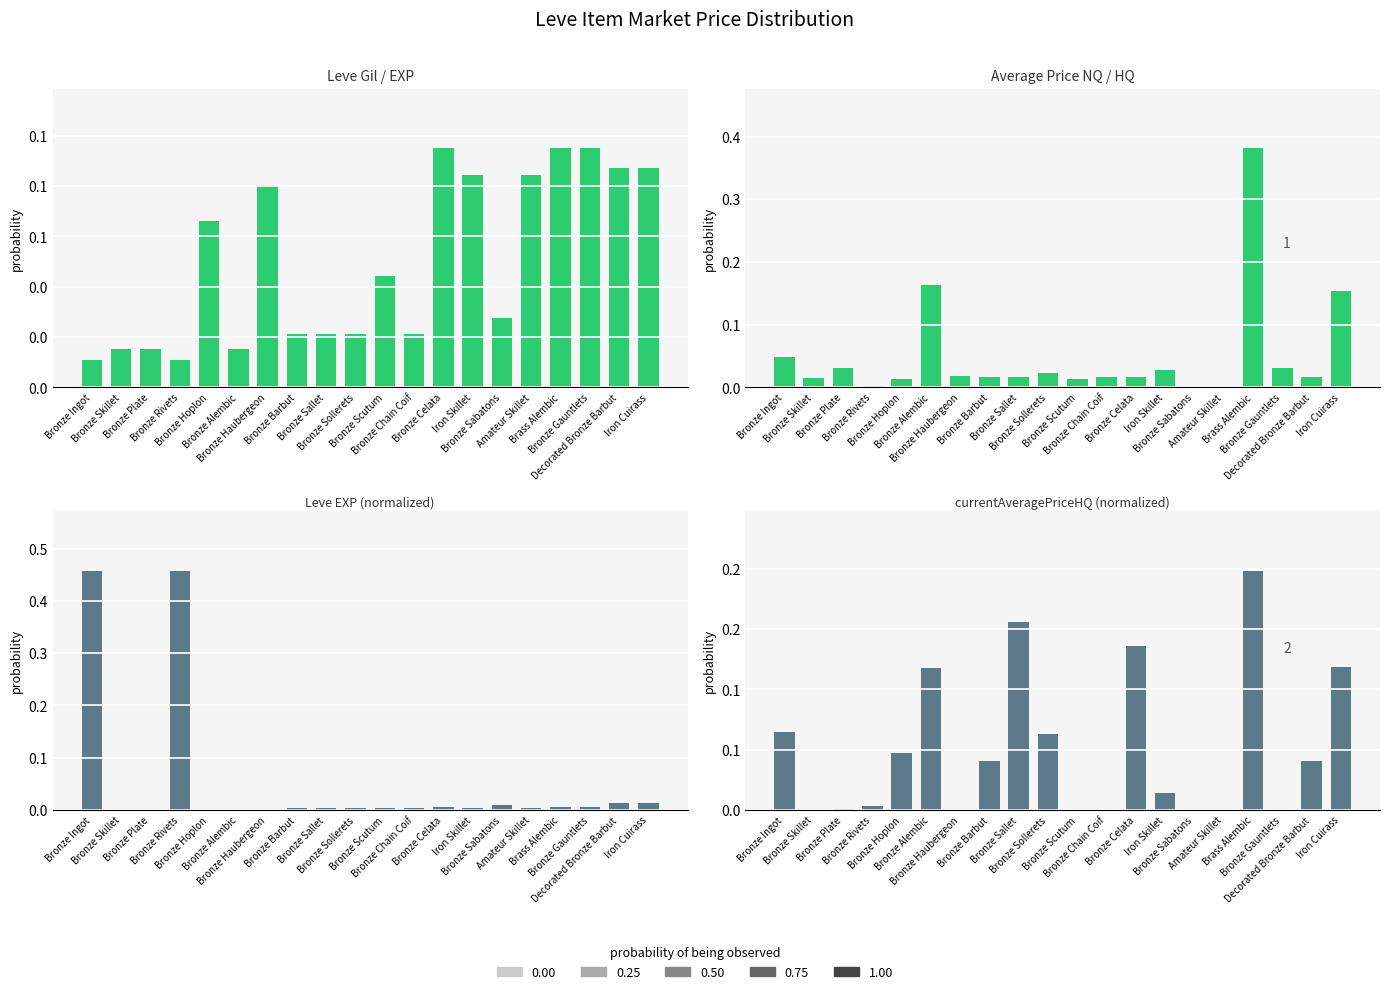

Which category has the highest value across all series?

Bronze Ingot